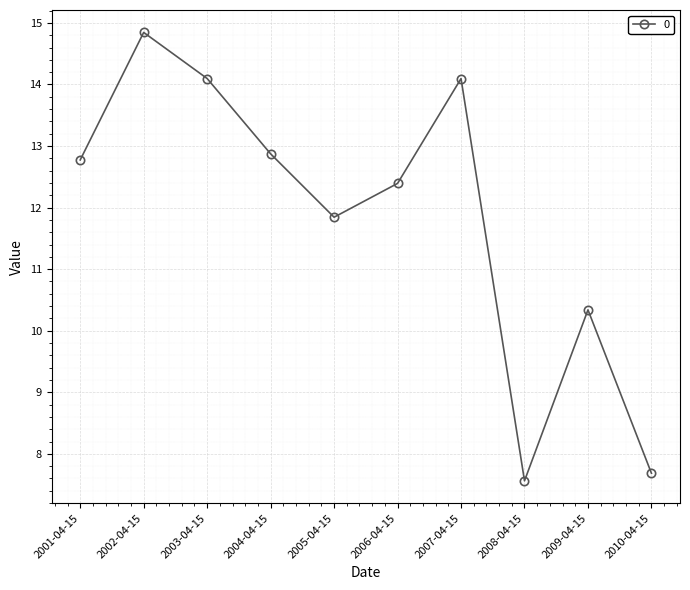

What is the label of the 8th point from the right?

2003-04-15